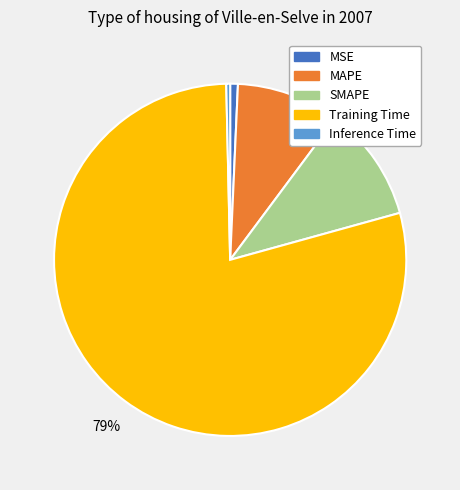

Which slice is the largest?

Training Time